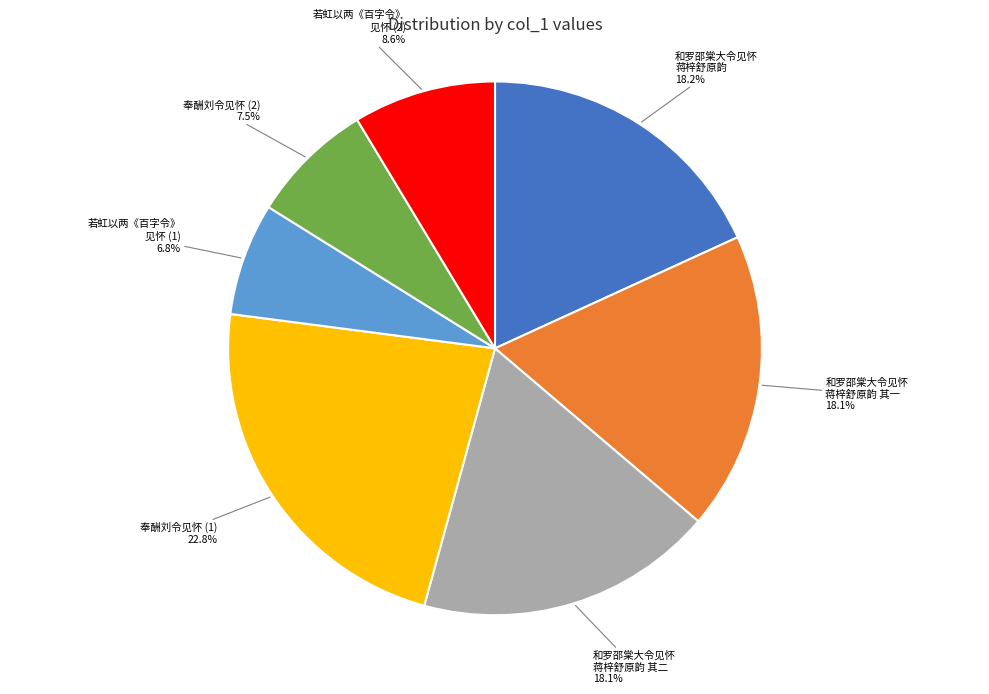

Which has a higher value, 和罗邵棠大令见怀 蒋梓舒原韵 其一 or 奉酬刘令见怀 (1)?

奉酬刘令见怀 (1)